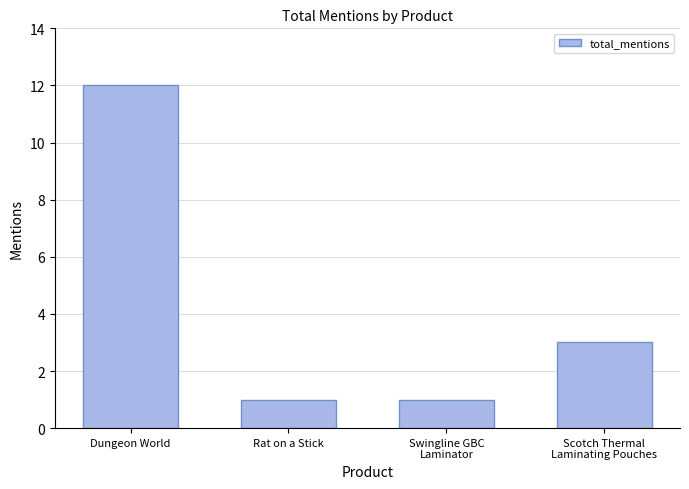

The value at Scotch Thermal
Laminating Pouches is 3. True or false?

True